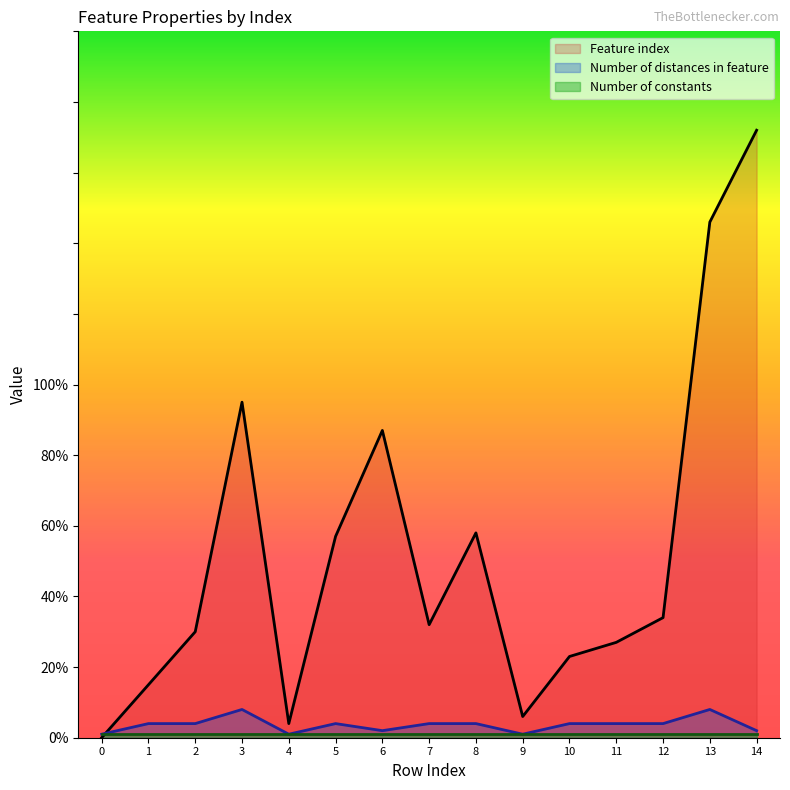

Where is the first local maximum for Number of distances in feature?

3